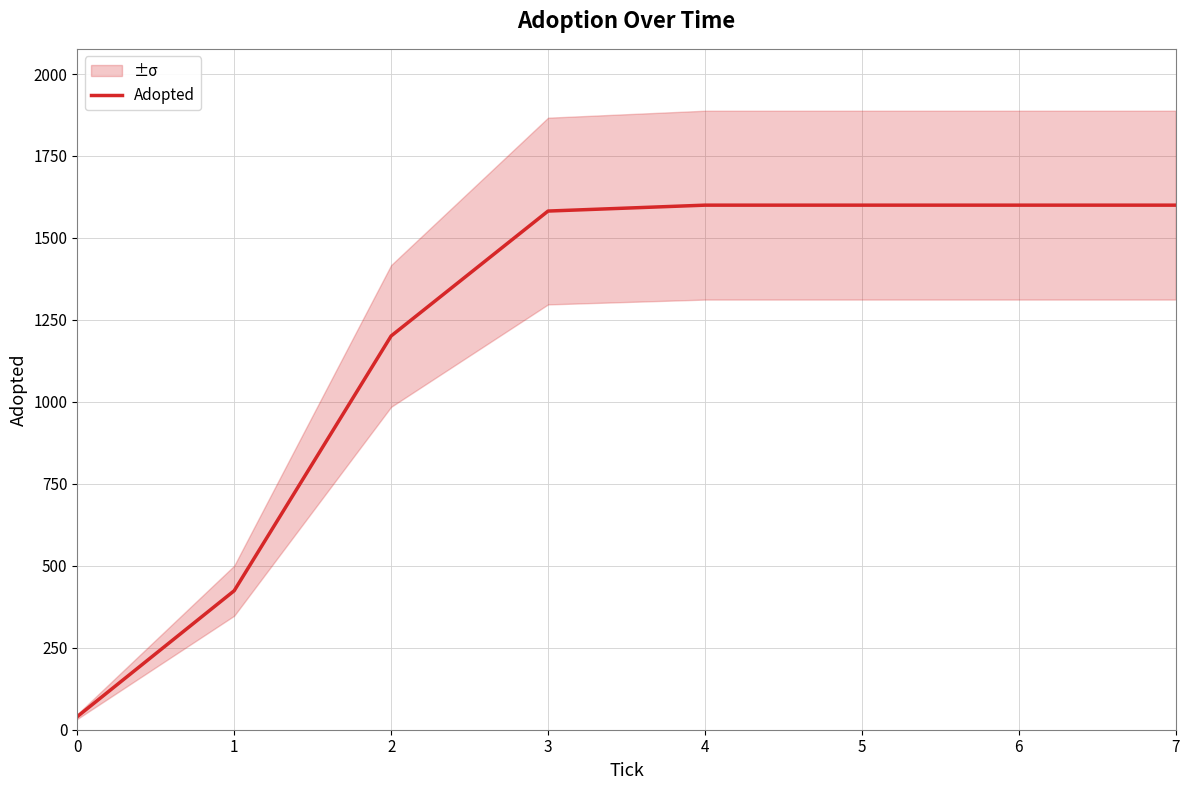

List the labels in order of value, largest first.

4, 5, 6, 7, 3, 2, 1, 0